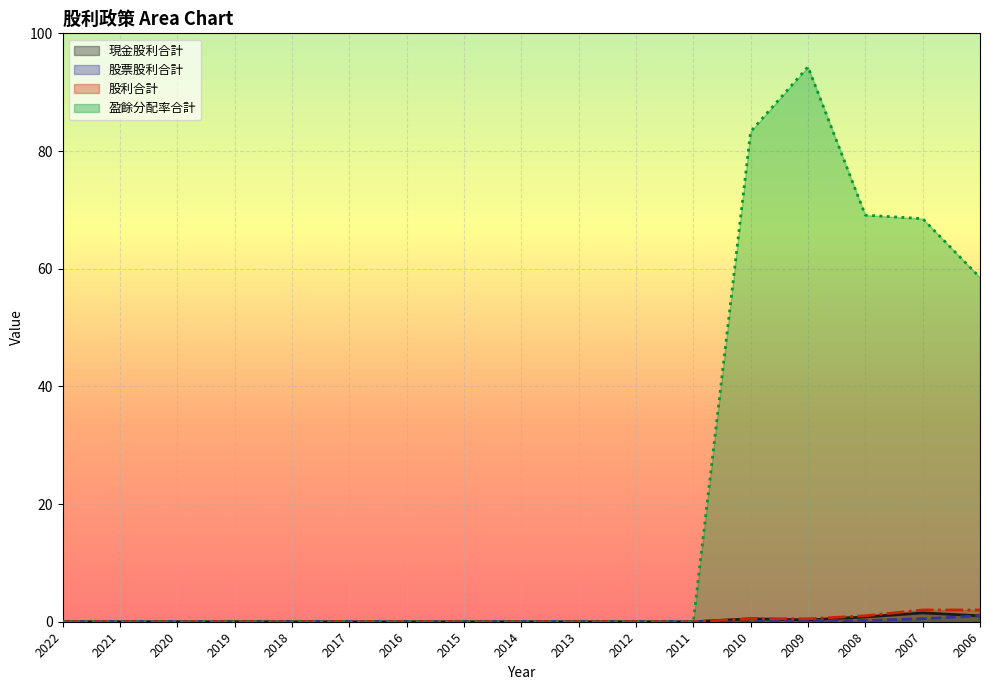

What is the spread (max minus min) of values at 2010?

83.3